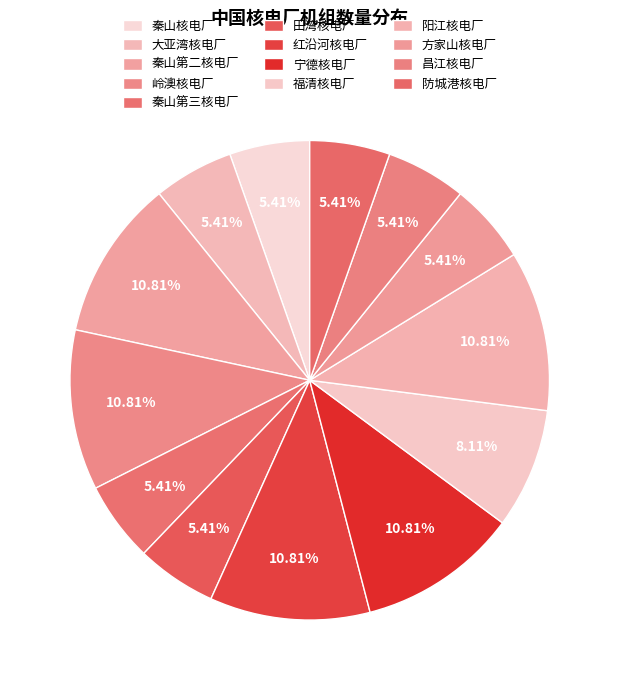

To the nearest percent, what is the combined percentage of 昌江核电厂 and 福清核电厂?

14%